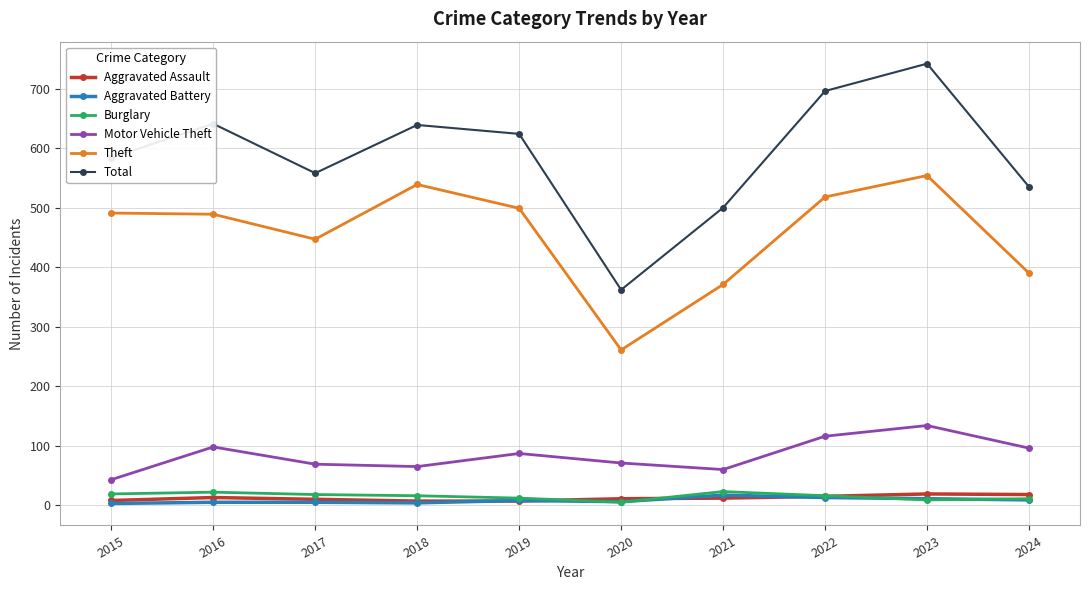

In Theft, how many points are lower than both neighbors (excluding endpoints)?

2